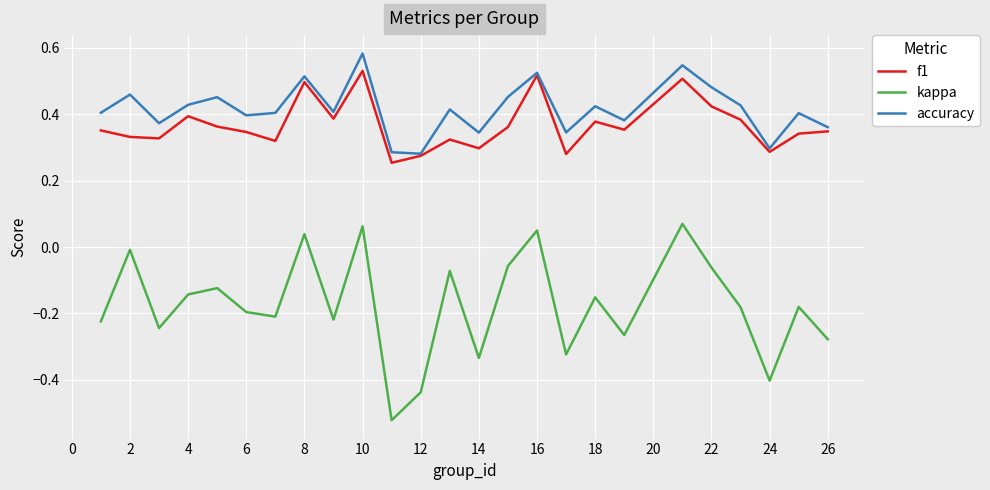

Which series has the largest range (max minus min)?

kappa